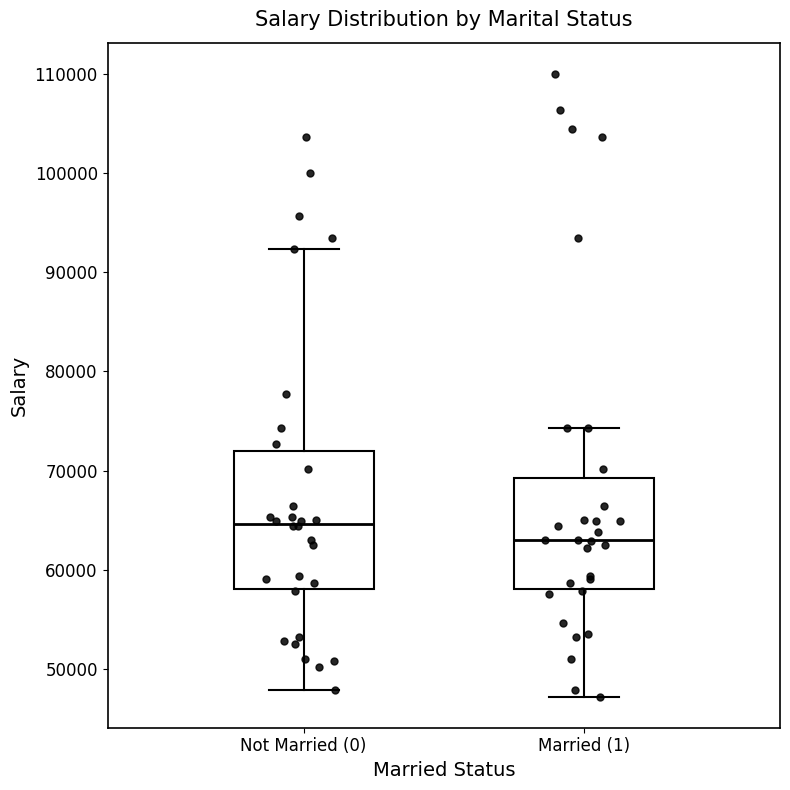

Which box's median line is the lowest?

Married (1)